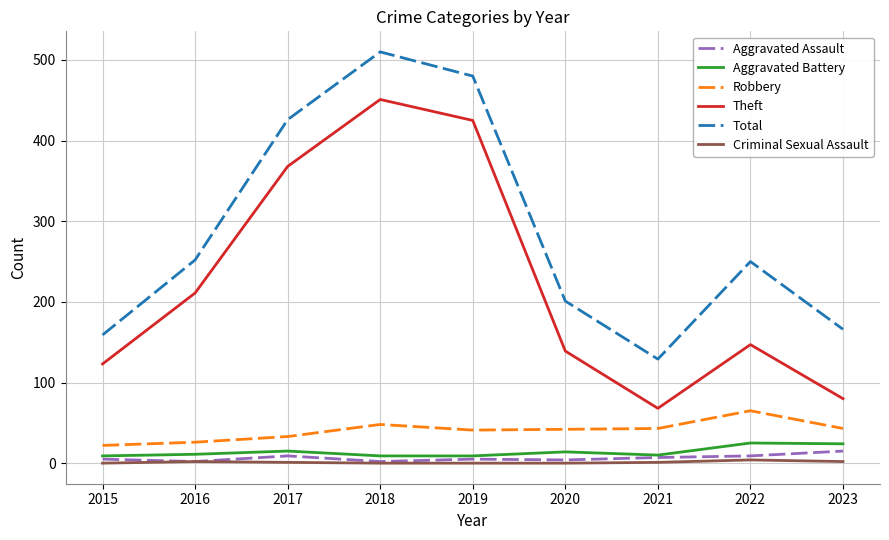

What is the minimum value for Robbery?

22